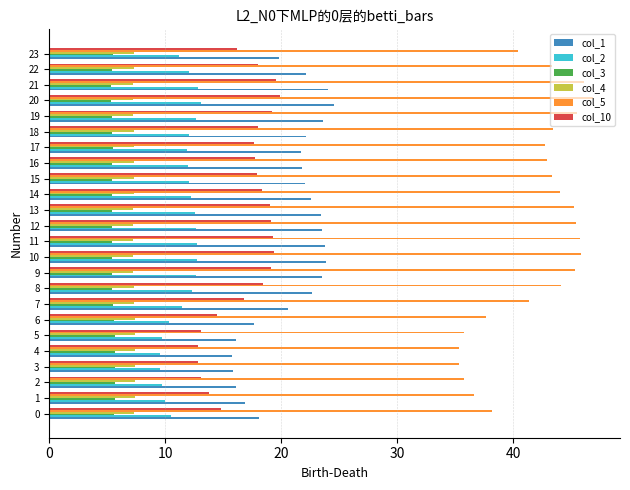

What is the sum of the col_1 values at 21 and 9?

47.6